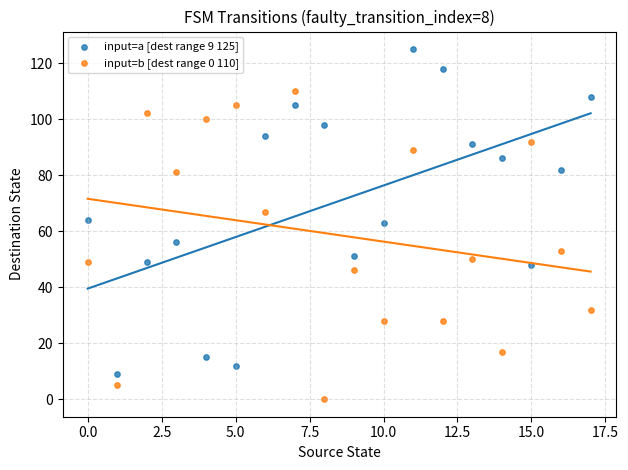

Which series contains the lowest Y value?

input=b [dest range 0 110]